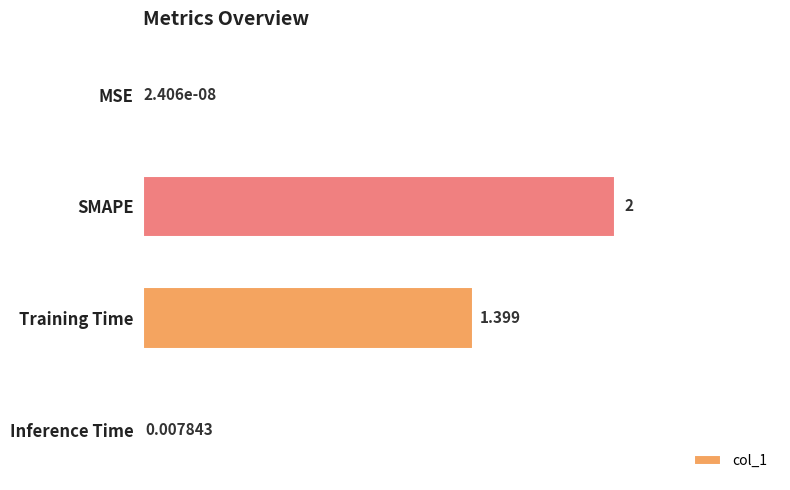

Where is the data nearest to the value 1?

Training Time